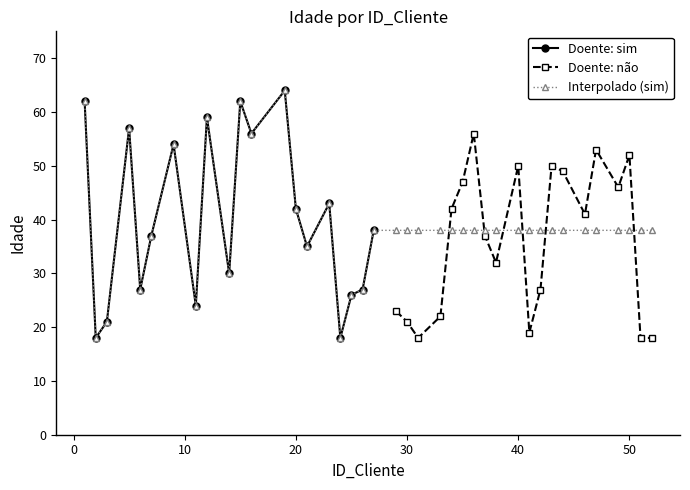

Does the chart display data point markers on the line(s)?

Yes